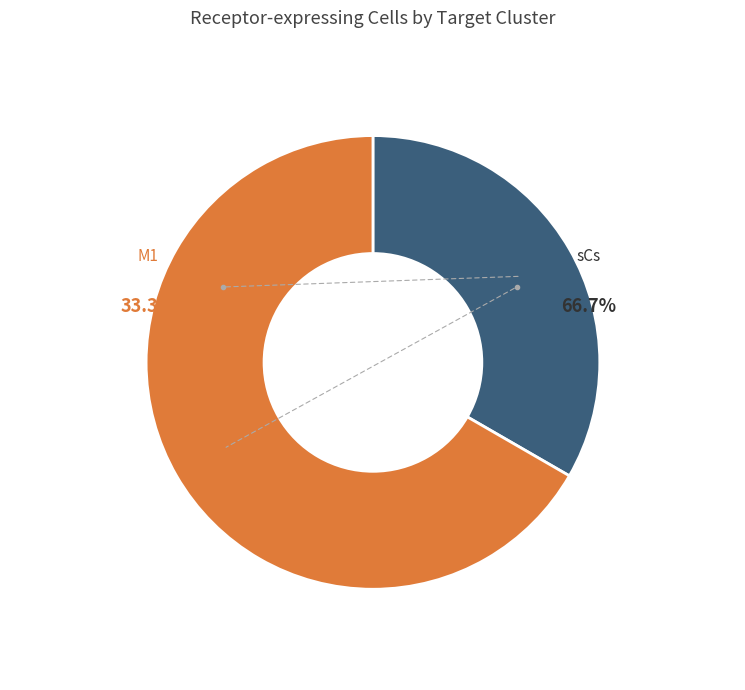

To the nearest percent, what is the combined percentage of sCs and M1?

100%